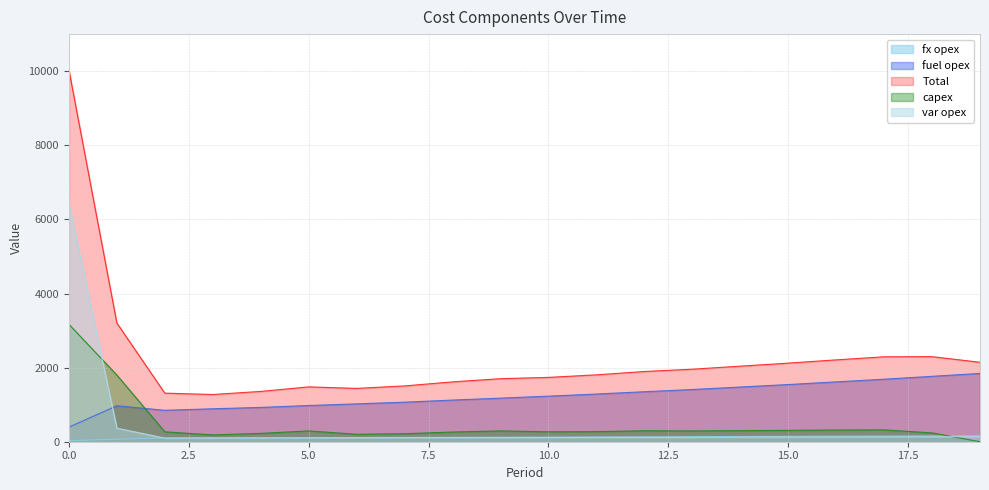

True or false: Total has a value of 1615 at 8.

True